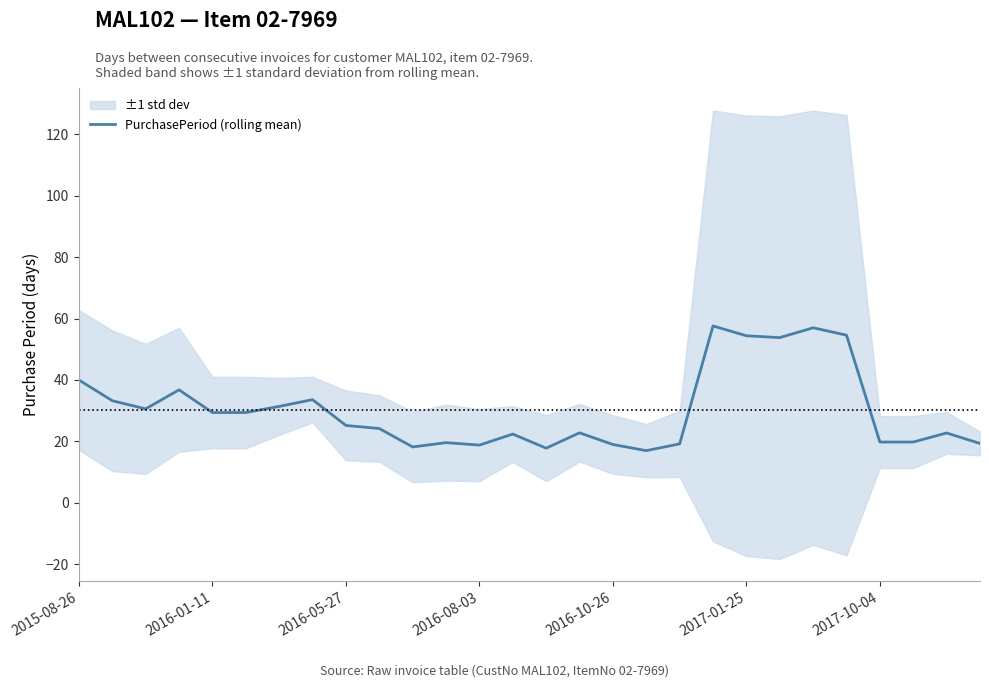

Does the chart display data point markers on the line(s)?

No